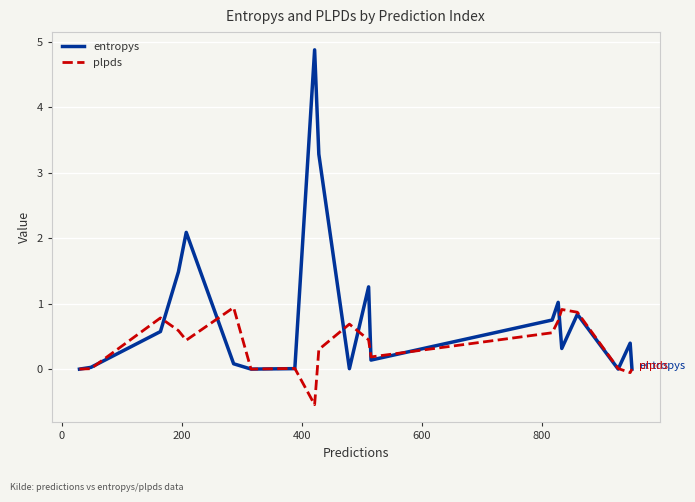

Rank the series by their maximum value, from lowest to highest.

plpds, entropys